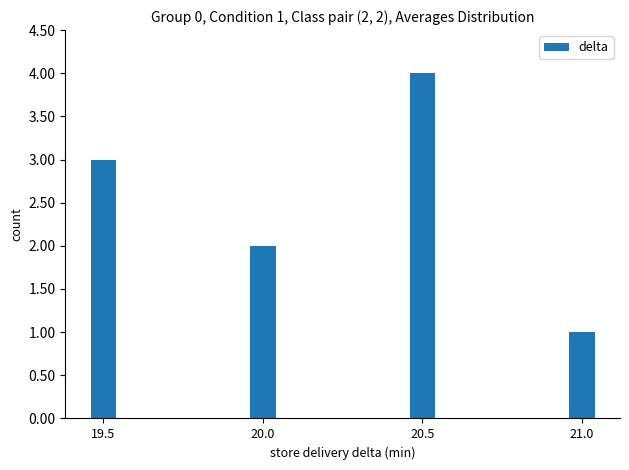

At which category does the chart reach its peak across all series?

20.5